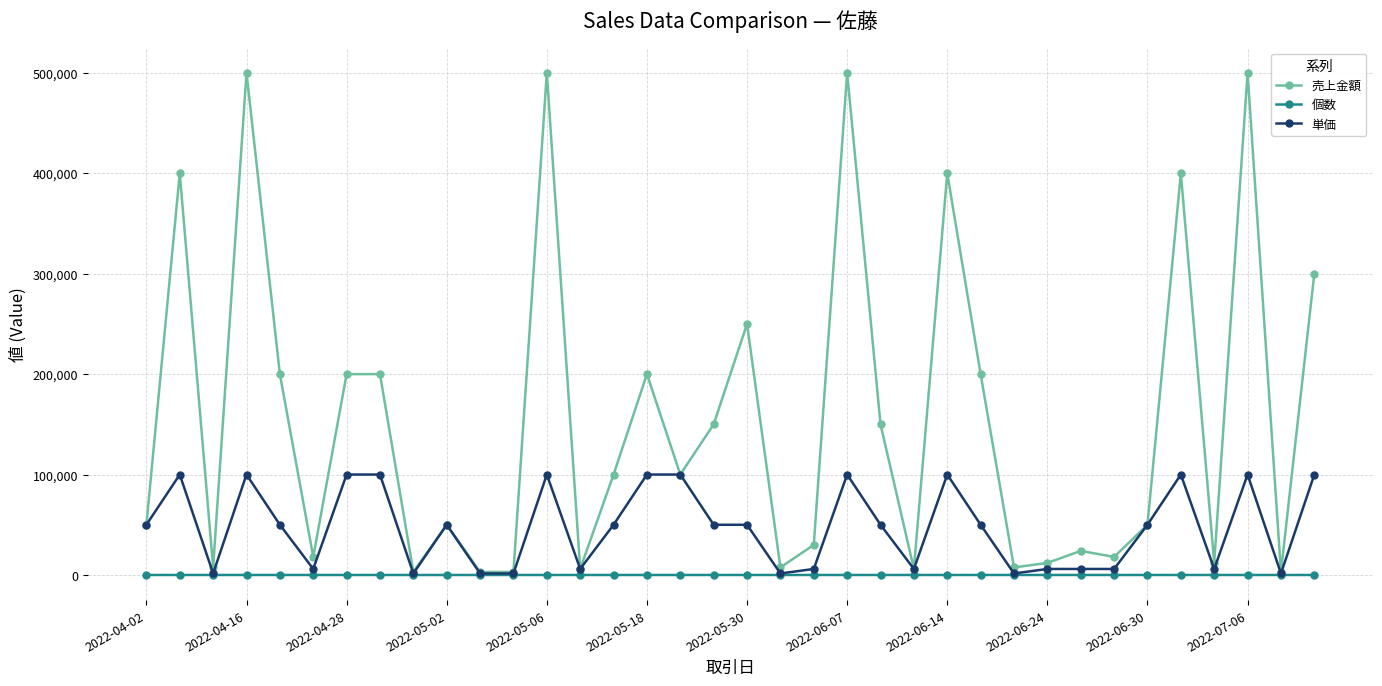

At how many categories does at least one series exceed 322628?

7